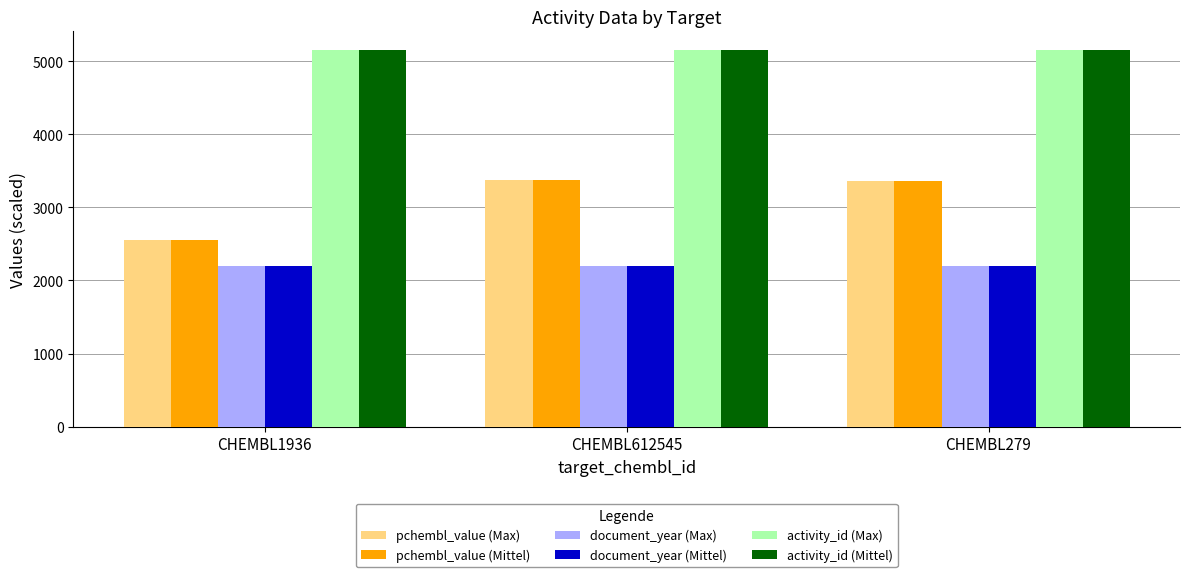

What is the sum of all pchembl_value (Mittel) values?

9295.0